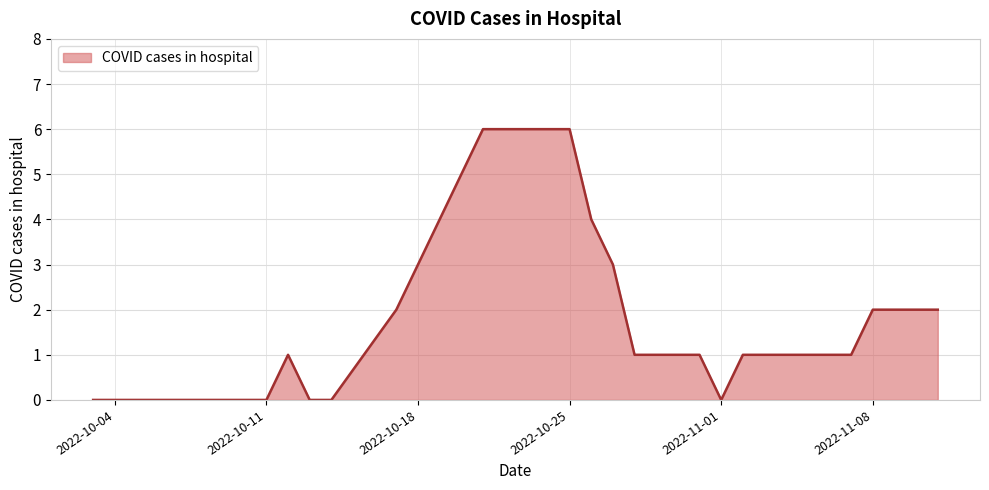

What is the difference between the maximum and minimum values?

6